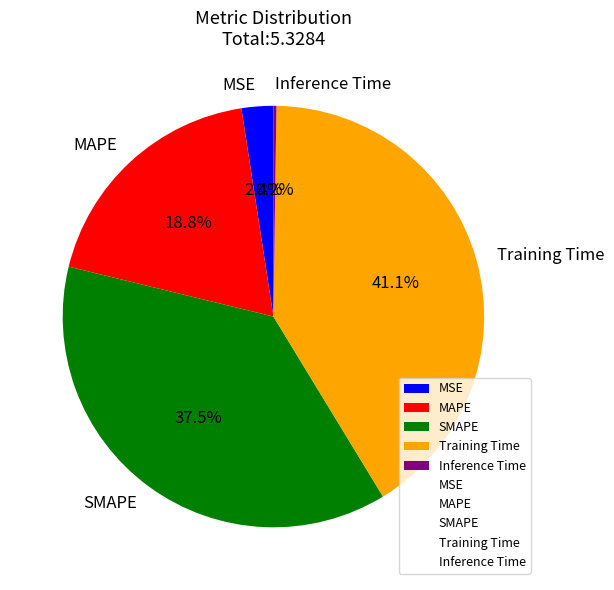

Combined, what portion of the pie is MAPE and MSE?

21.2%